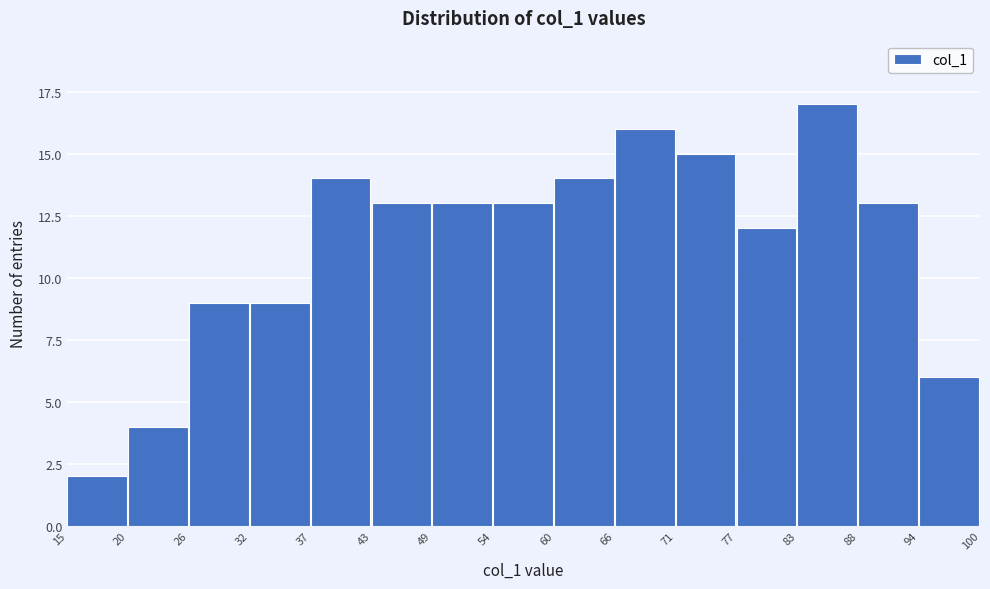

Reading left to right, transcribe this chart: for each bar, give the range it covers on the x-axis and its height. The values are not printed on the chart, so give them approximately, as read against the axis.

15 to 20: 2
20 to 26: 4
26 to 32: 9
32 to 37: 9
37 to 43: 14
43 to 49: 13
49 to 54: 13
54 to 60: 13
60 to 66: 14
66 to 71: 16
71 to 77: 15
77 to 83: 12
83 to 88: 17
88 to 94: 13
94 to 100: 6